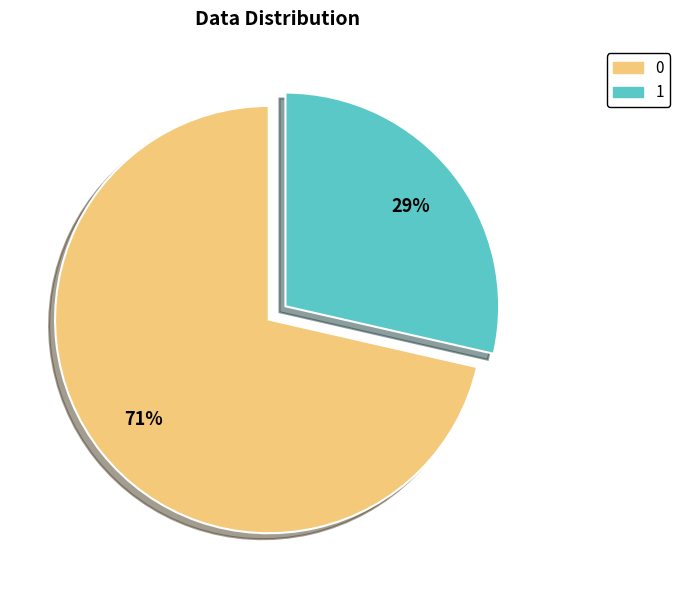

To the nearest percent, what is the combined percentage of 1 and 0?

100%